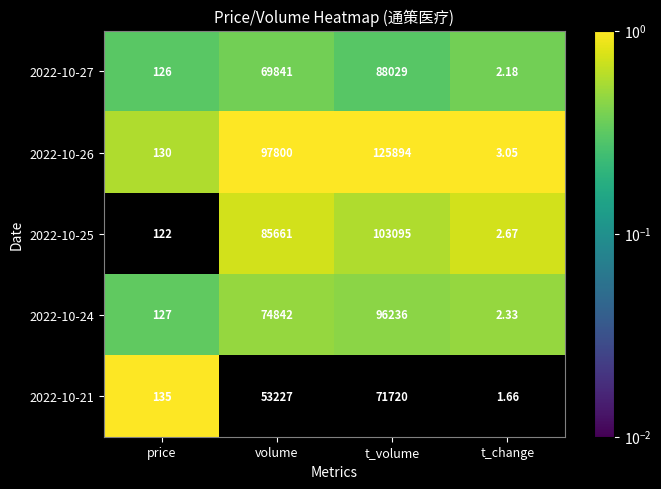

Which category has the highest value across all series?

t_volume